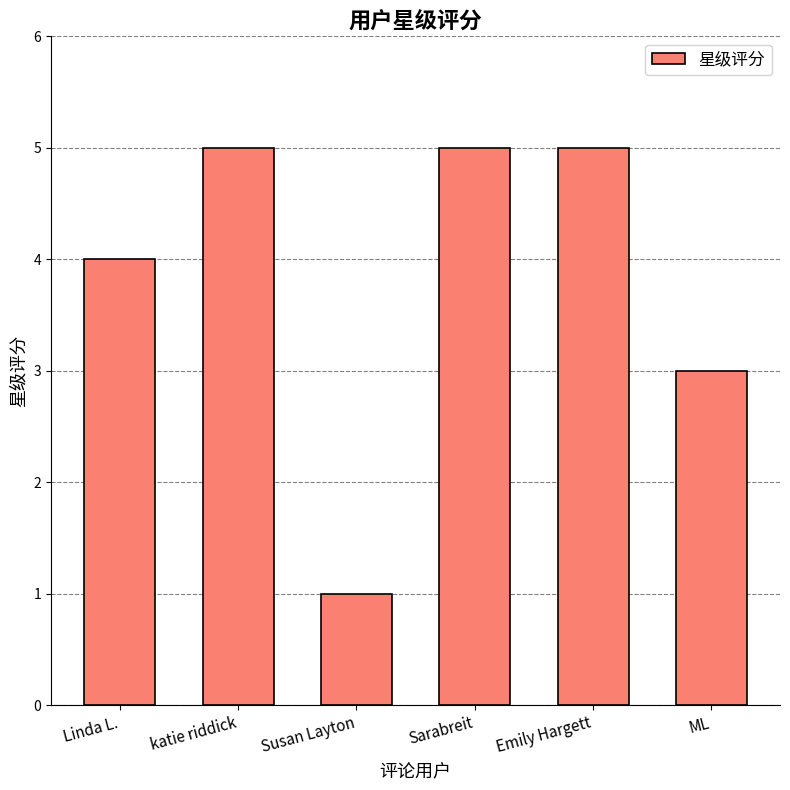

What is the change in value from Susan Layton to Emily Hargett?

+4